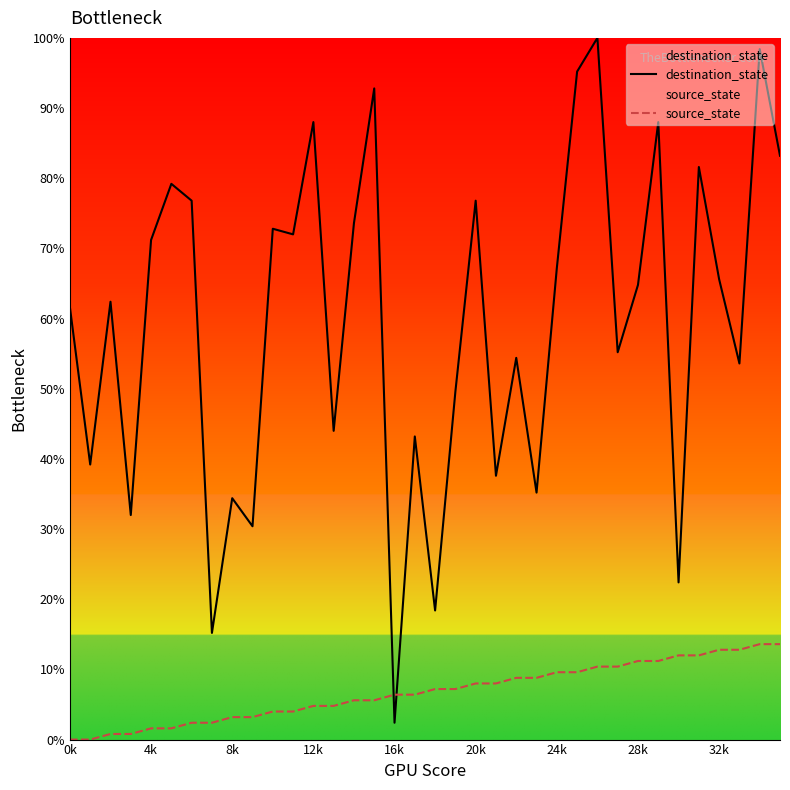

What is the sum of all source_state values?

244.8